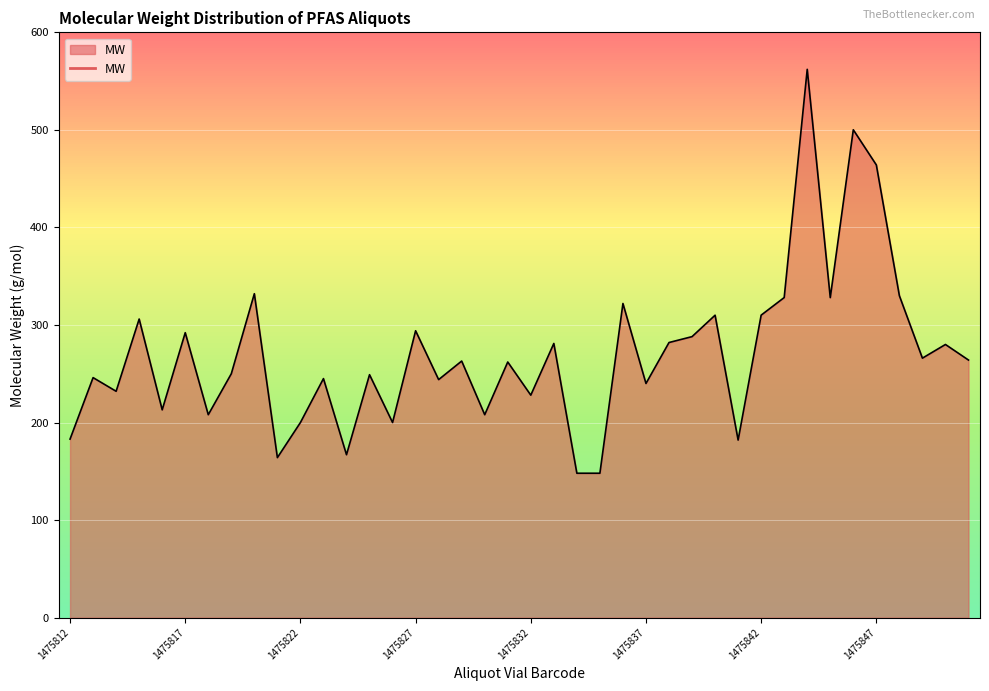

What is the minimum value shown in the chart?

148.1